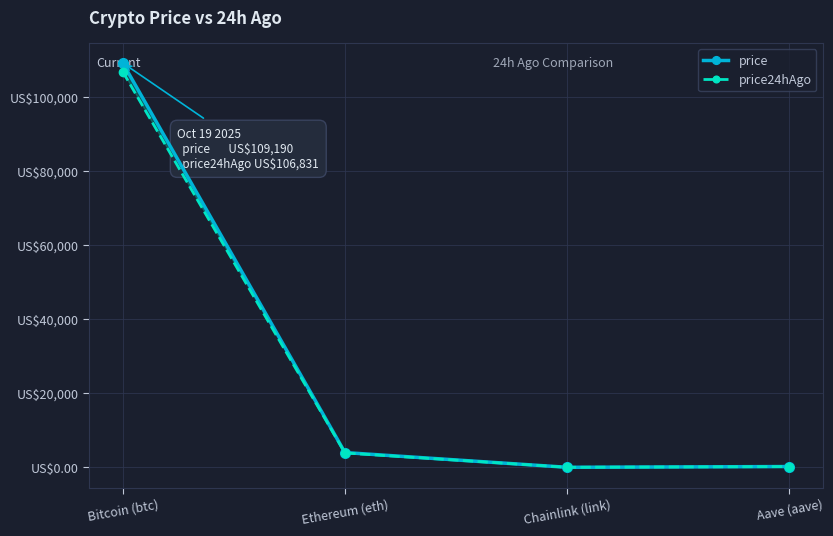

What are all the series names shown in the legend?

price, price24hAgo